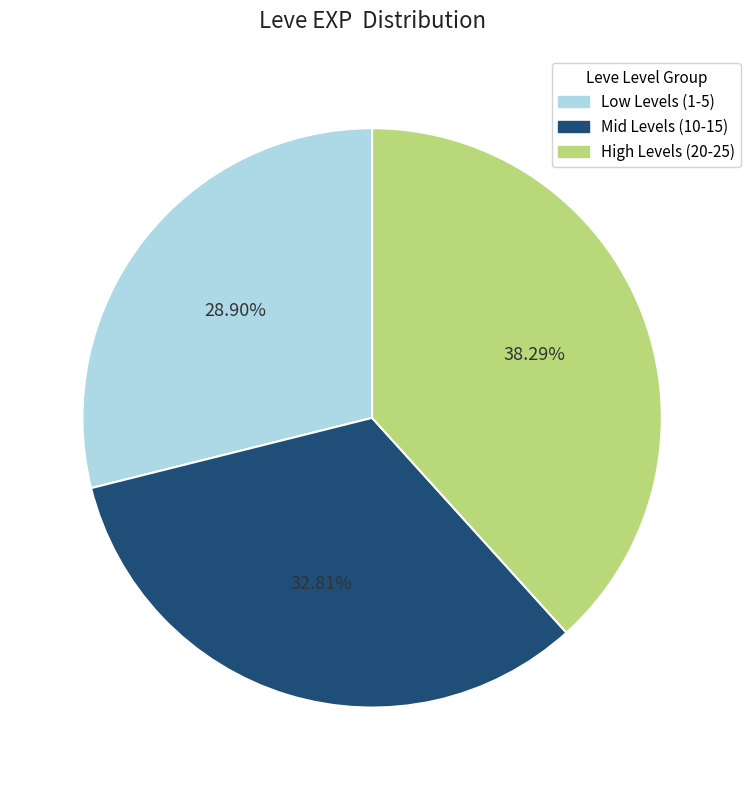

To the nearest percent, what is the difference between the largest and smallest slice percentages?

9%